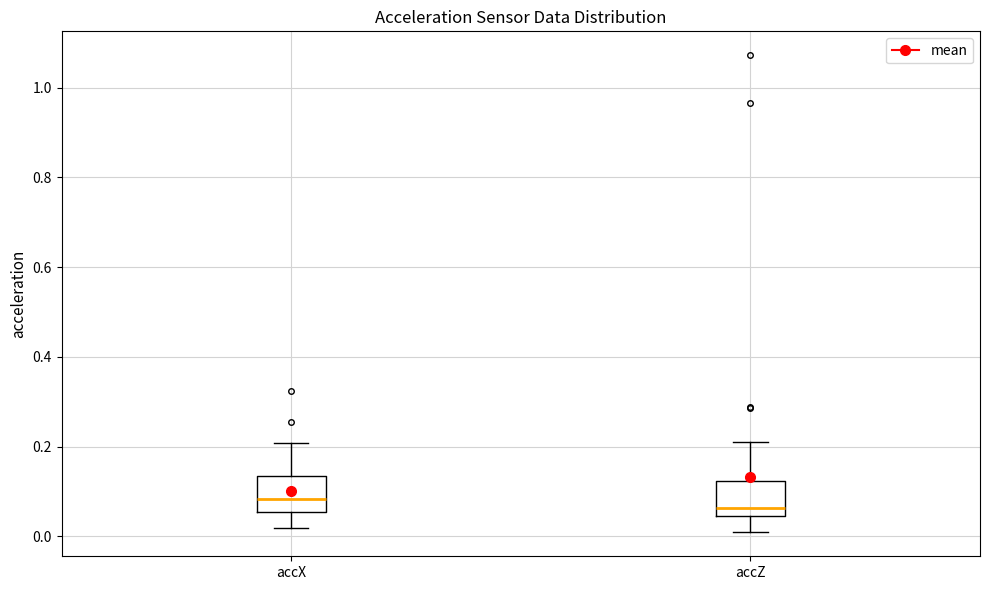

Reading left to right, read every box against the y-axis: the position of its median line, the range the box covers, and the ends of its whiskers. The values are not printed on the chart, so give them approximately, as read against the axis.

accX: median 0.08, box 0.06 to 0.14, whiskers 0.02 to 0.20
accZ: median 0.06, box 0.04 to 0.12, whiskers 0.00 to 0.22